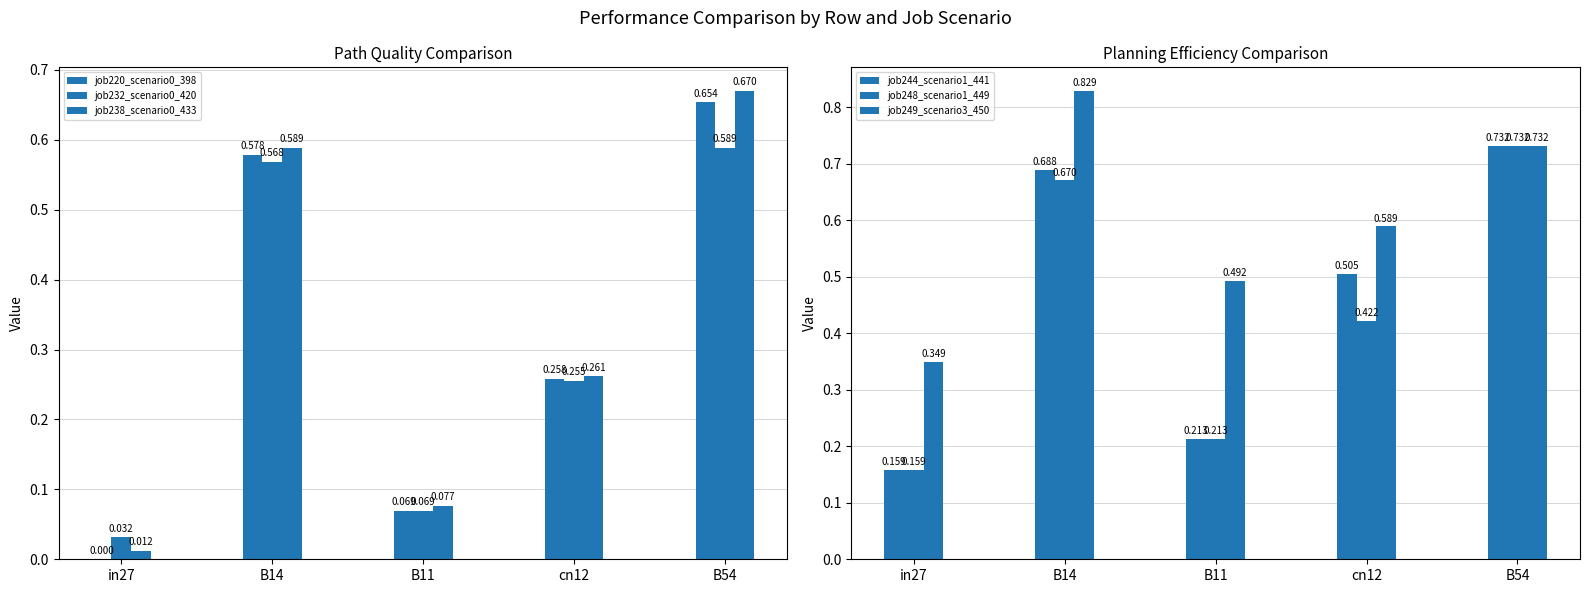

The value of job244_scenario1_441 at cn12 is 0.9. True or false?

False